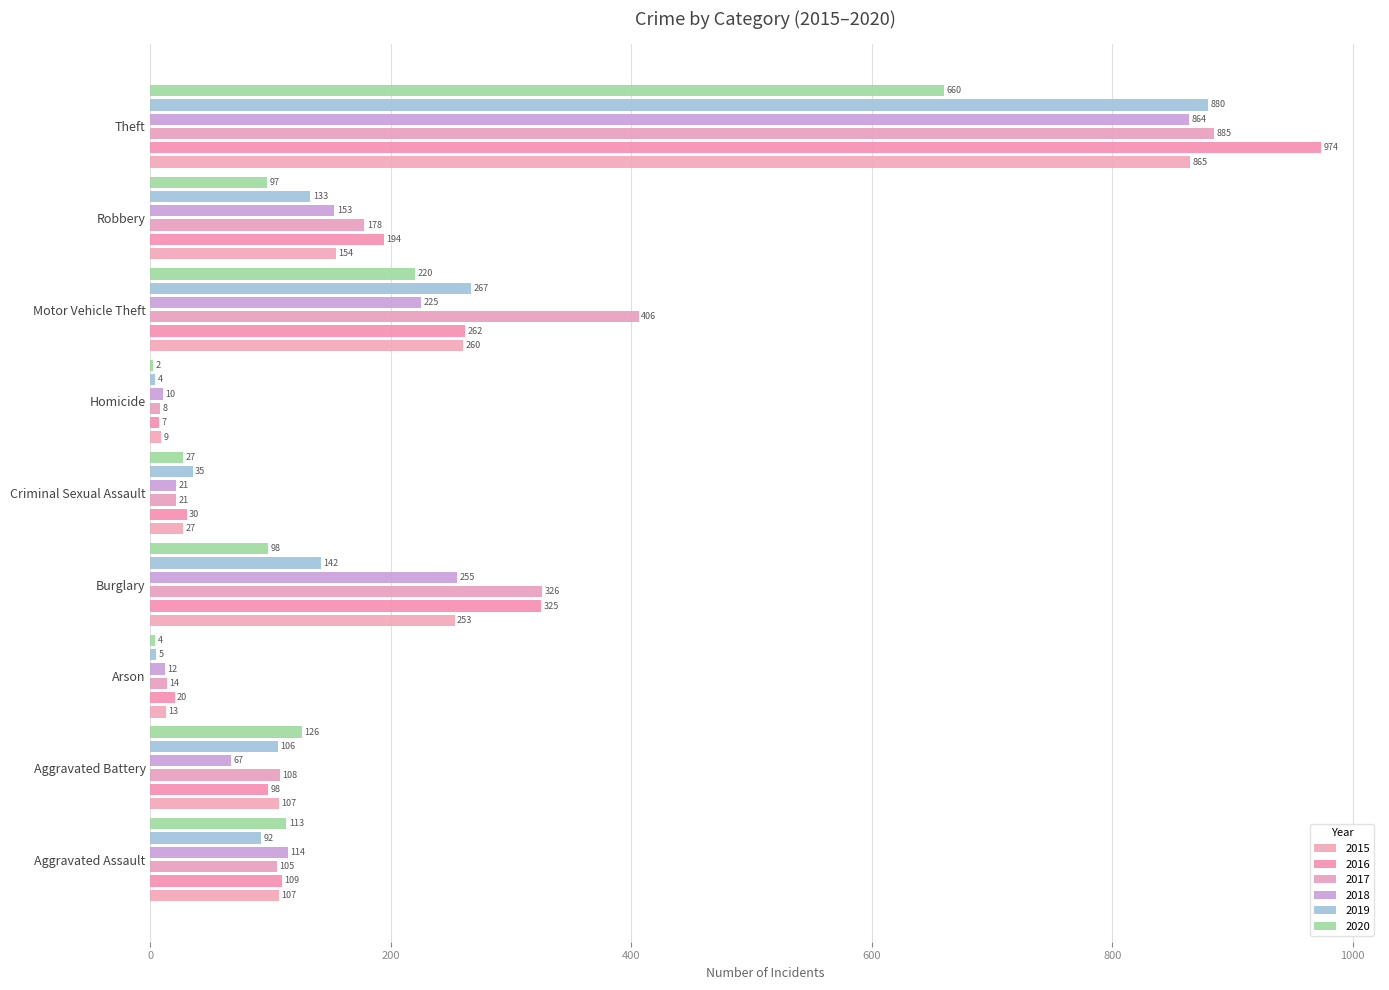

What is the sum of the 2015 values at Homicide and Burglary?

262